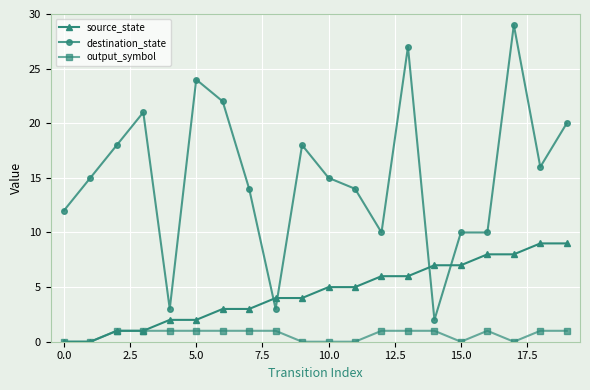

True or false: output_symbol and destination_state cross at least once.

False